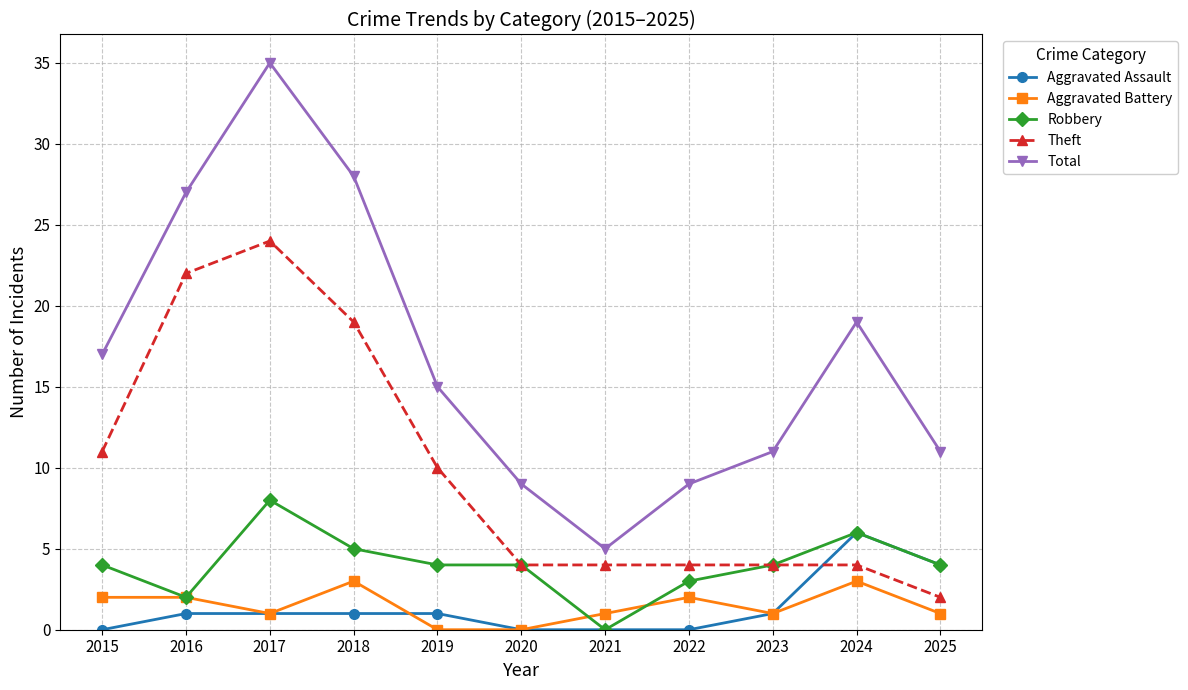

What is the total value across all series at 2016?

54